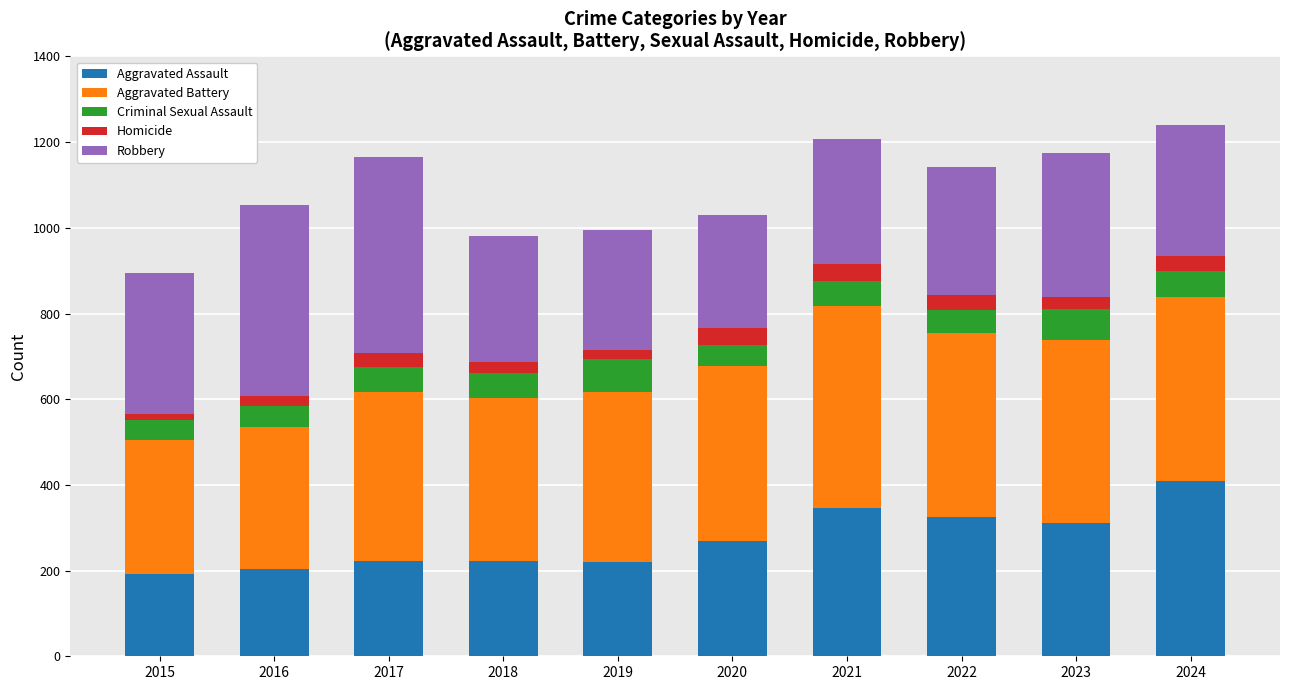

What is the highest value of the Aggravated Assault series?

409